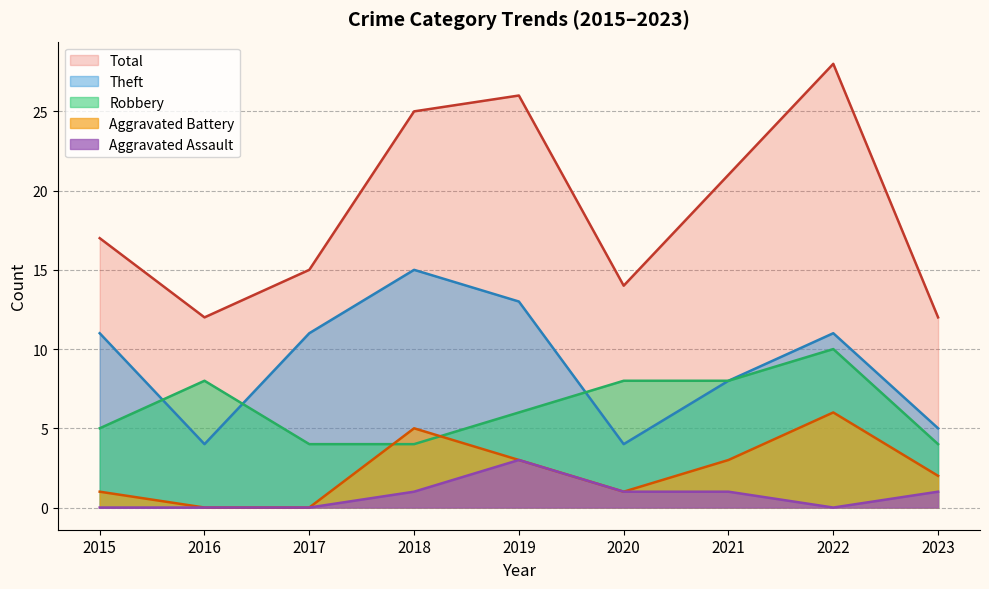

How many lines are shown in the chart?

5